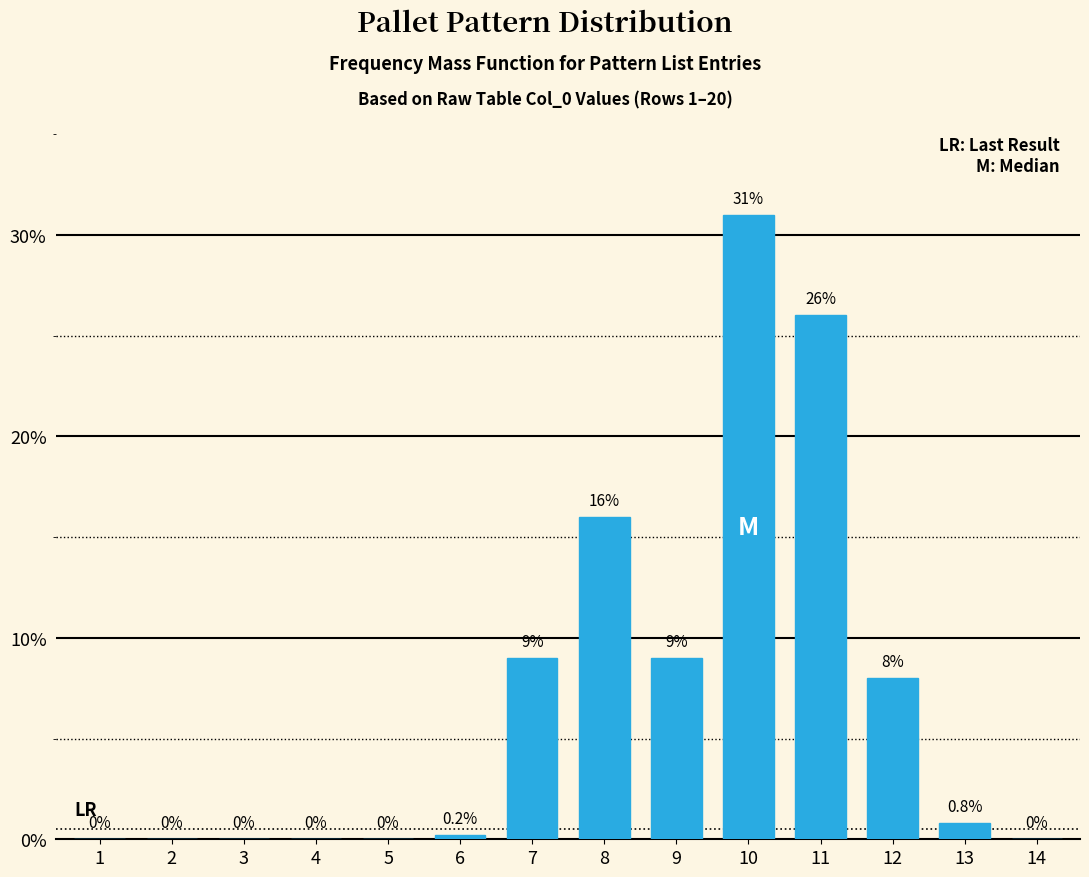

Reading left to right, list all the values displayed in this chart.

1=0.0	2=0.0	3=0.0	4=0.0	5=0.0	6=0.2	7=9.0	8=16.0	9=9.0	10=31.0	11=26.0	12=8.0	13=0.8	14=0.0